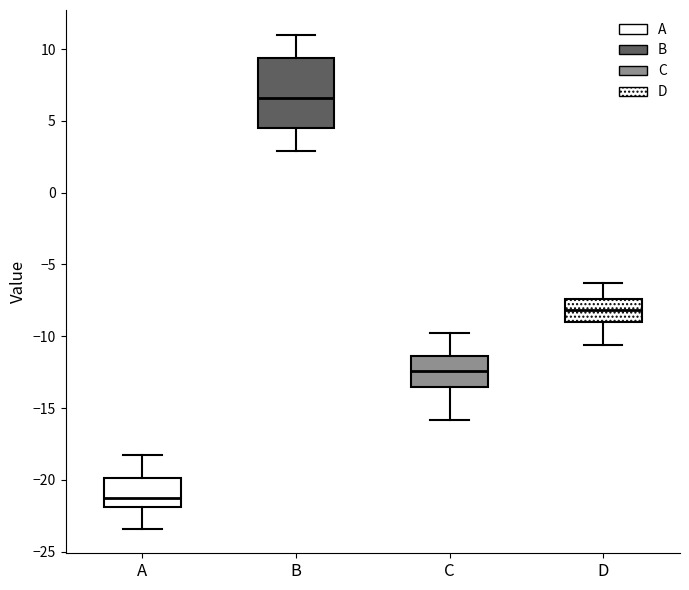

Where is the upper edge of the box for D on the y-axis? The values are not printed on the chart, so give them approximately, as read against the axis.

-7.5